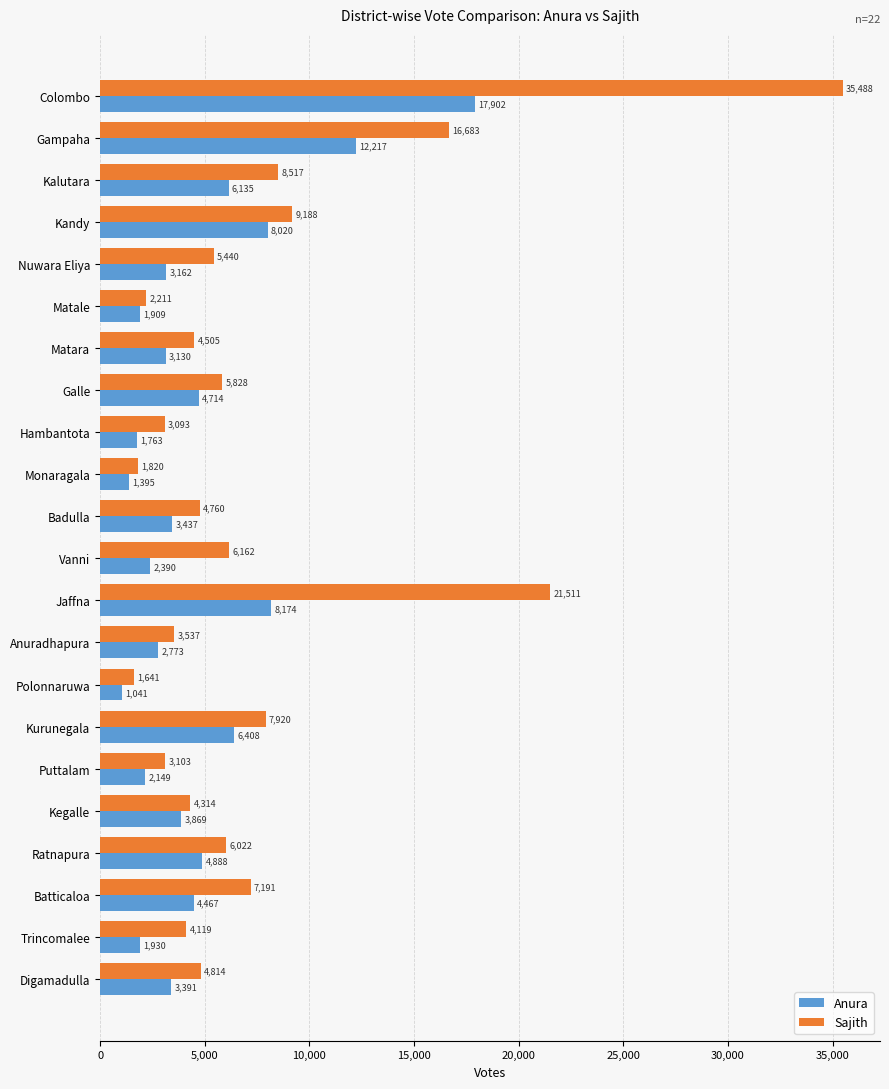

At how many categories does at least one series exceed 10183?

3